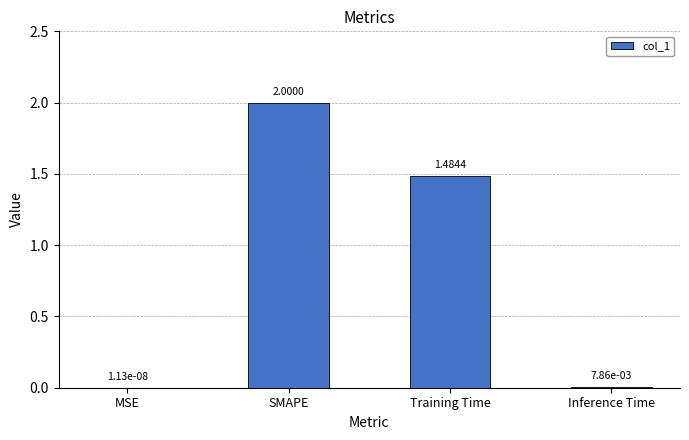

What is the change in value from SMAPE to Inference Time?

-2.0